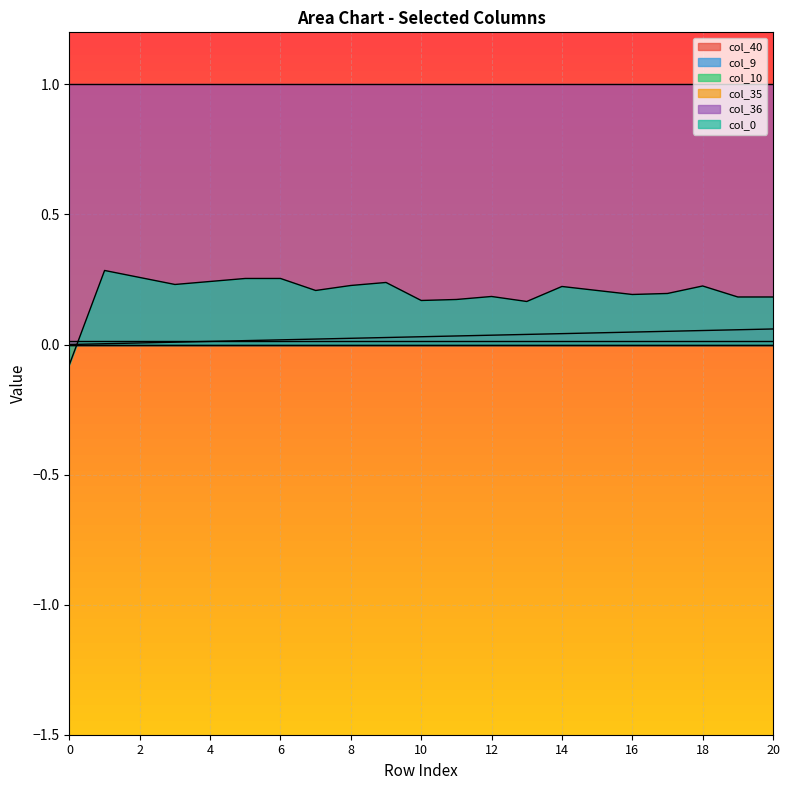

List the labels in order of col_35 value, largest first.

0, 1, 2, 3, 4, 5, 6, 7, 8, 9, 10, 11, 12, 13, 14, 15, 16, 17, 18, 19, 20